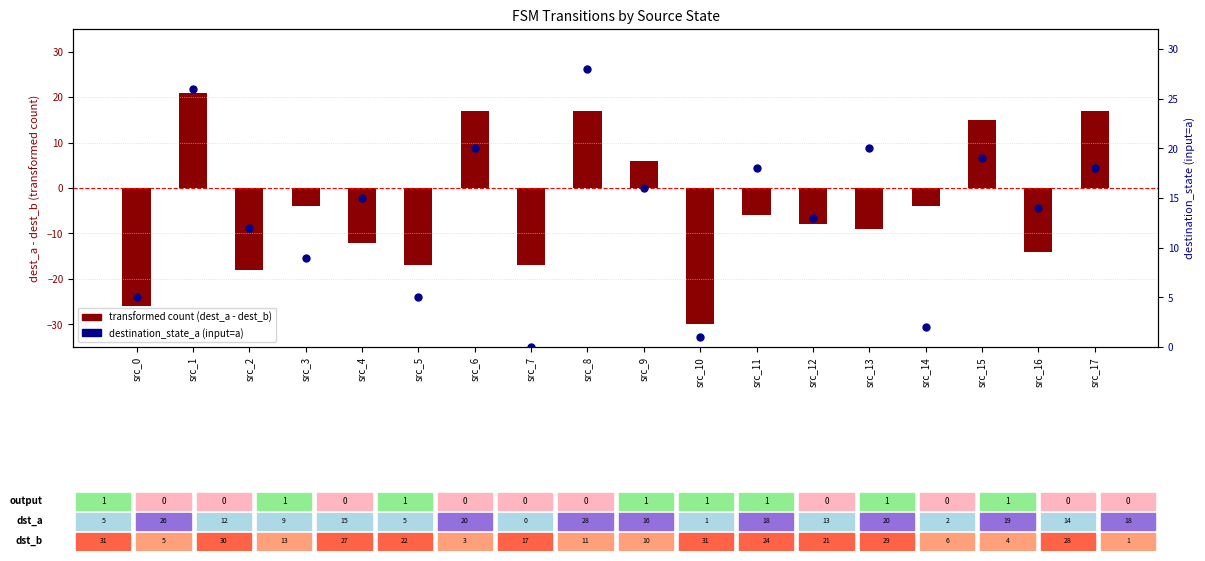

Is the value of destination_state_a (input=a) at src_11 greater than the value of transformed count (dest_a - dest_b) at src_17?

Yes